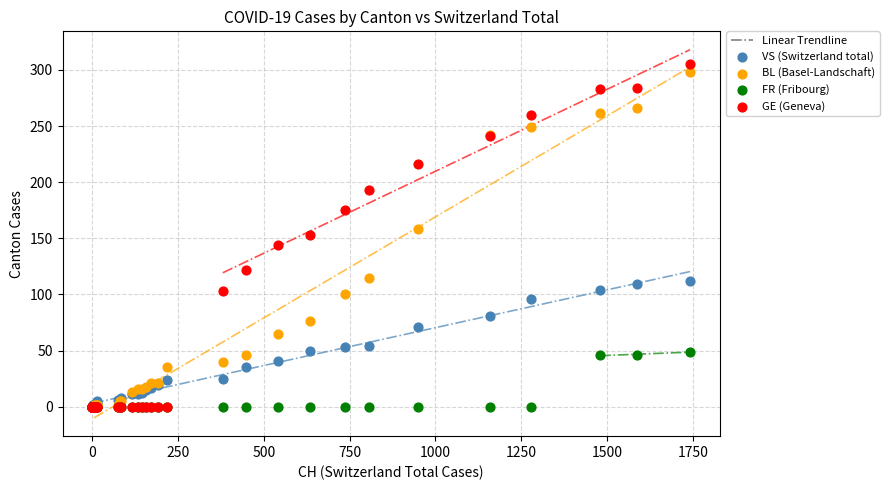

Which series has the largest Y range (max minus min)?

GE (Geneva)